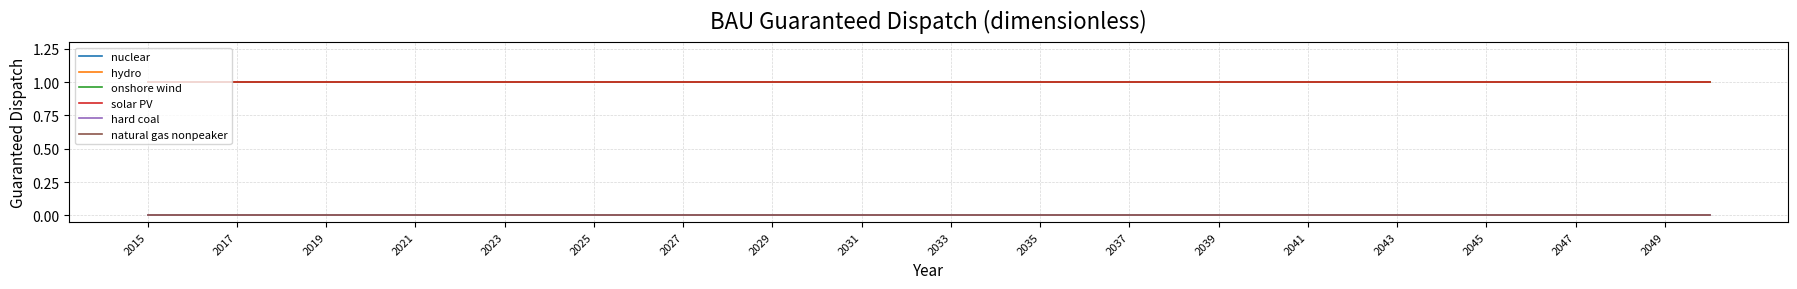

Reading right to left, extract all data points from this chart.

nuclear: 1	1	1	1	1	1	1	1	1	1	1	1	1	1	1	1	1	1	1	1	1	1	1	1	1	1	1	1	1	1	1	1	1	1	1	1
hydro: 1	1	1	1	1	1	1	1	1	1	1	1	1	1	1	1	1	1	1	1	1	1	1	1	1	1	1	1	1	1	1	1	1	1	1	1
onshore wind: 1	1	1	1	1	1	1	1	1	1	1	1	1	1	1	1	1	1	1	1	1	1	1	1	1	1	1	1	1	1	1	1	1	1	1	1
solar PV: 1	1	1	1	1	1	1	1	1	1	1	1	1	1	1	1	1	1	1	1	1	1	1	1	1	1	1	1	1	1	1	1	1	1	1	1
hard coal: 0	0	0	0	0	0	0	0	0	0	0	0	0	0	0	0	0	0	0	0	0	0	0	0	0	0	0	0	0	0	0	0	0	0	0	0
natural gas nonpeaker: 0	0	0	0	0	0	0	0	0	0	0	0	0	0	0	0	0	0	0	0	0	0	0	0	0	0	0	0	0	0	0	0	0	0	0	0